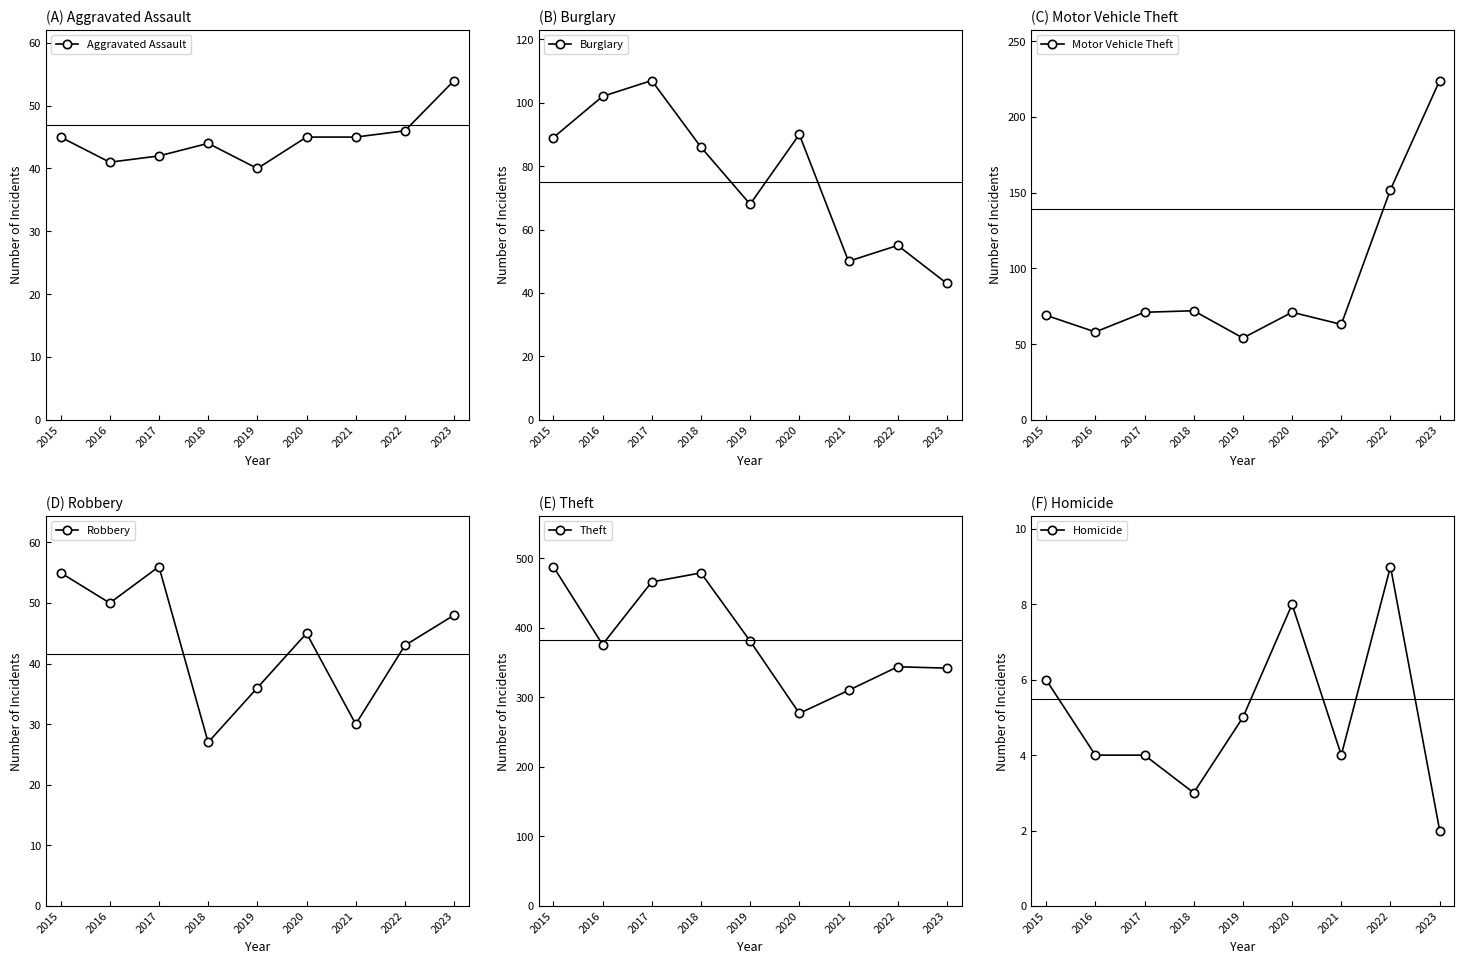

Reading right to left, transcribe all the data shown in this chart.

Aggravated Assault: 2023=54	2022=46	2021=45	2020=45	2019=40	2018=44	2017=42	2016=41	2015=45
Burglary: 2023=43	2022=55	2021=50	2020=90	2019=68	2018=86	2017=107	2016=102	2015=89
Motor Vehicle Theft: 2023=224	2022=152	2021=63	2020=71	2019=54	2018=72	2017=71	2016=58	2015=69
Robbery: 2023=48	2022=43	2021=30	2020=45	2019=36	2018=27	2017=56	2016=50	2015=55
Theft: 2023=342	2022=344	2021=310	2020=277	2019=381	2018=479	2017=466	2016=376	2015=488
Homicide: 2023=2	2022=9	2021=4	2020=8	2019=5	2018=3	2017=4	2016=4	2015=6